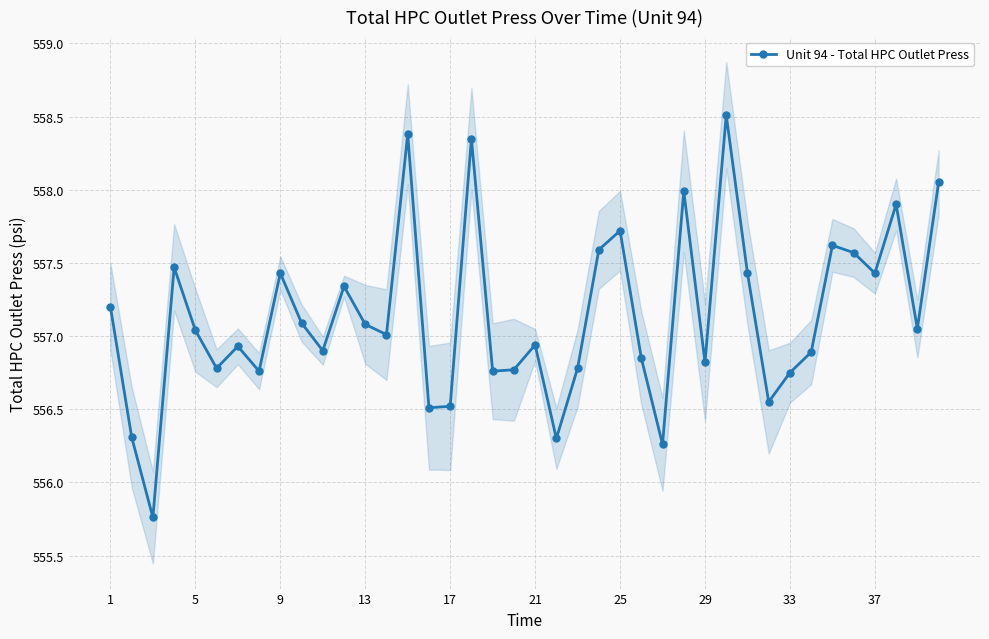

Reading left to right, transcribe all the data shown in this chart.

557.2	556.3	555.8	557.5	557.0	556.8	556.9	556.8	557.4	557.1	556.9	557.3	557.1	557.0	558.4	556.5	556.5	558.4	556.8	556.8	556.9	556.3	556.8	557.6	557.7	556.9	556.3	558.0	556.8	558.5	557.4	556.5	556.8	556.9	557.6	557.6	557.4	557.9	557.0	558.0